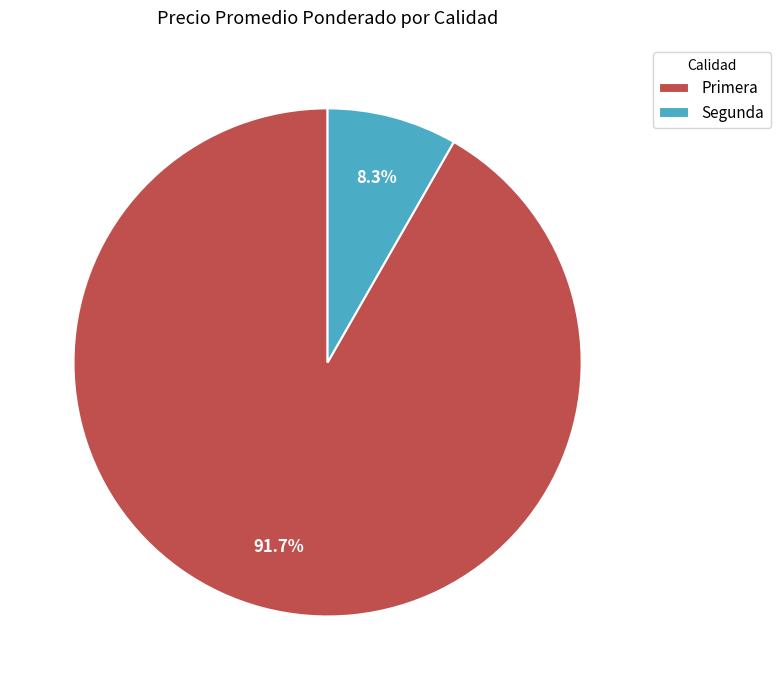

Which slice is the largest?

Primera